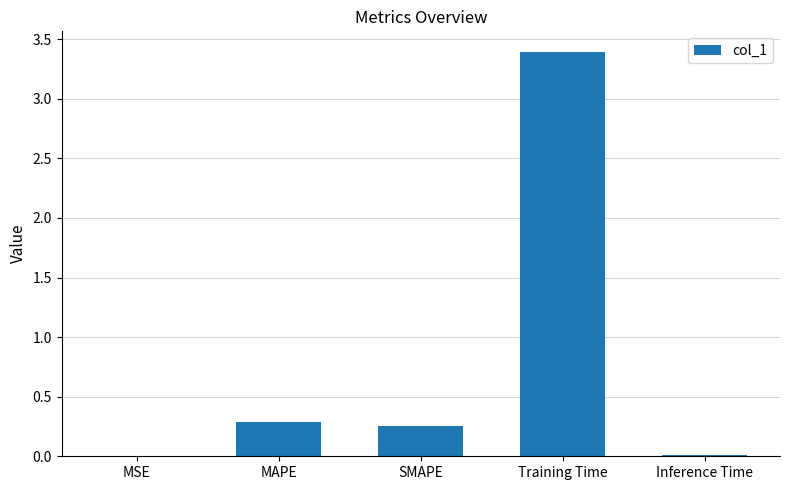

Where is the data nearest to the value 1?

MAPE